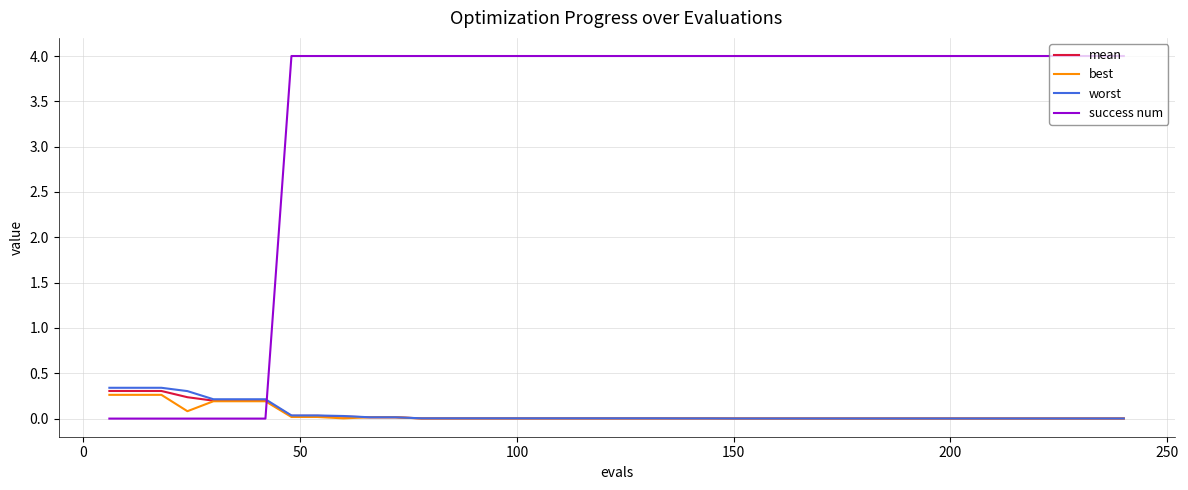

After their last crossing, which series has the higher values: best or success num?

success num